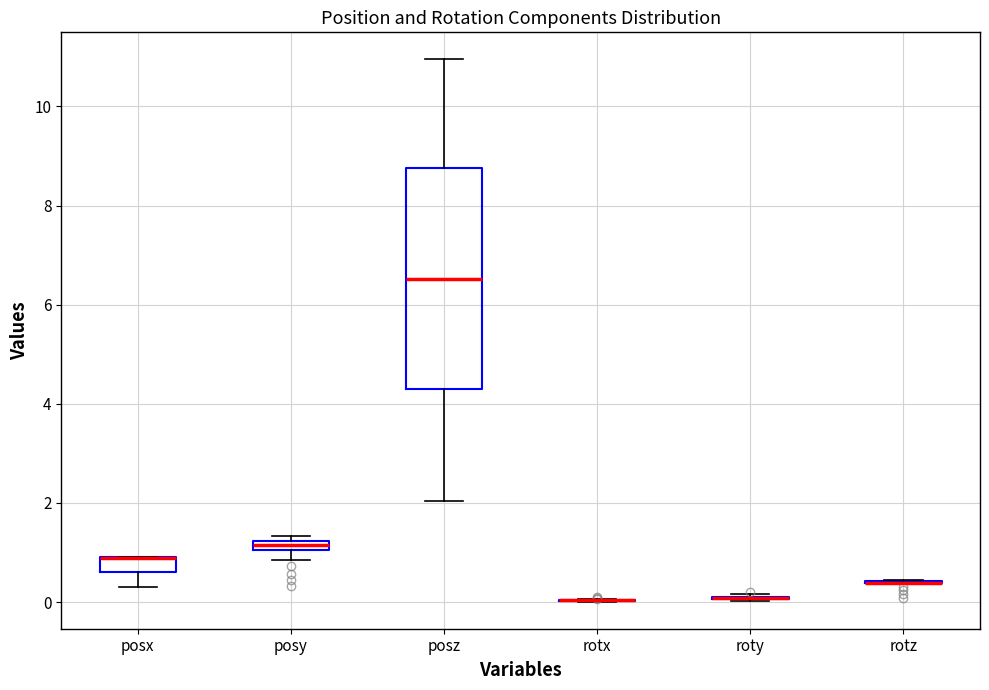

Where does the upper whisker of the box for posz end on the y-axis? The values are not printed on the chart, so give them approximately, as read against the axis.

11.0